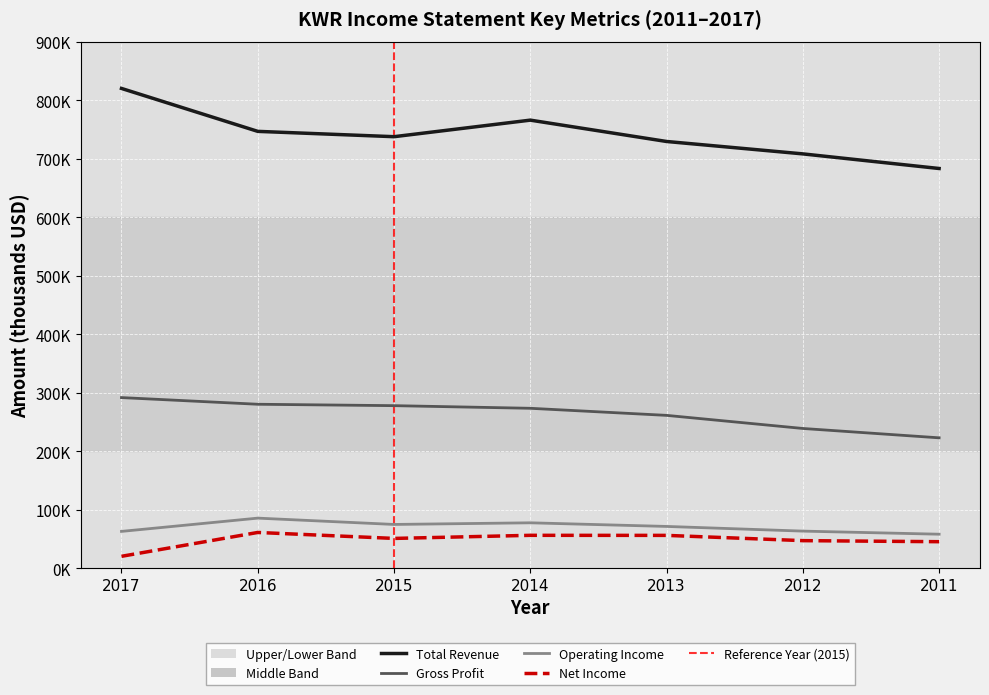

What is the approximate value of Net Income at 2013?

55900